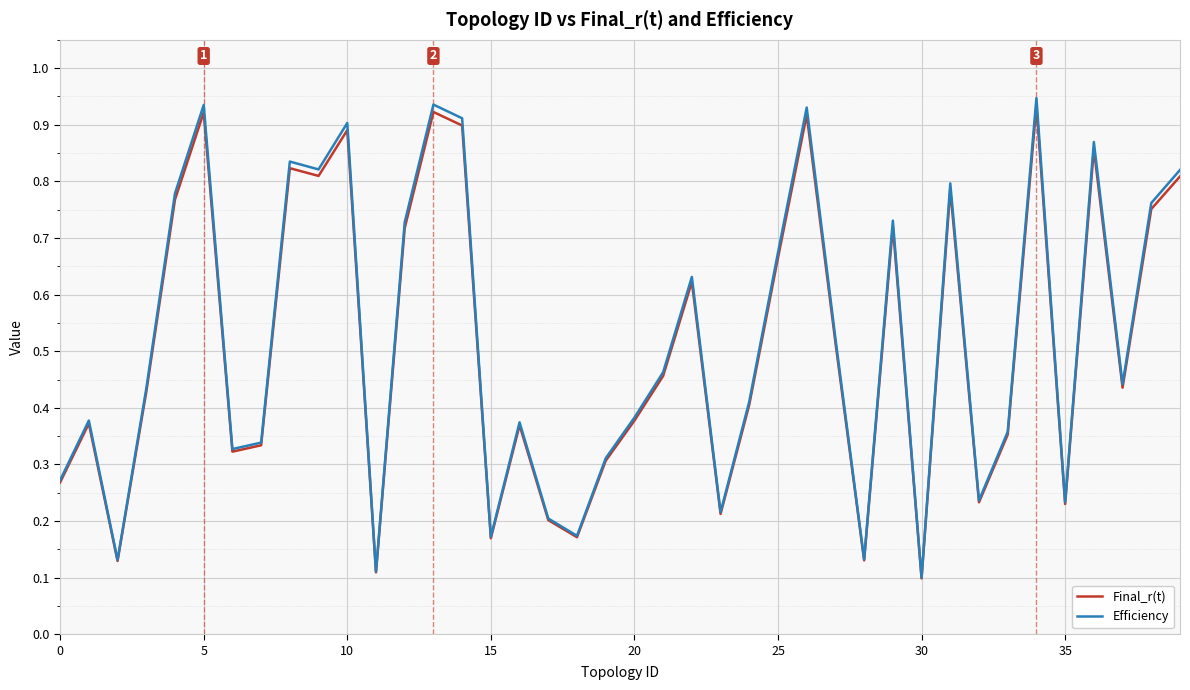

Which series has the largest range (max minus min)?

Efficiency